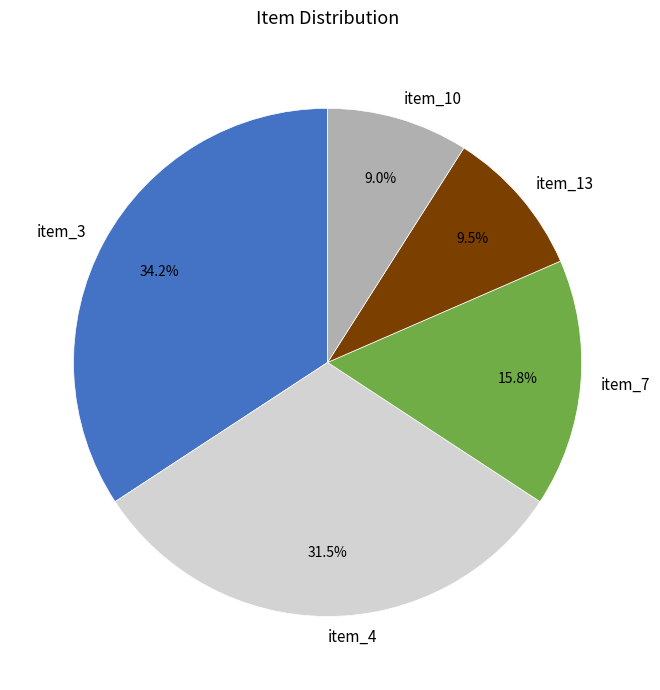

To the nearest percent, what portion does item_3 represent?

34%